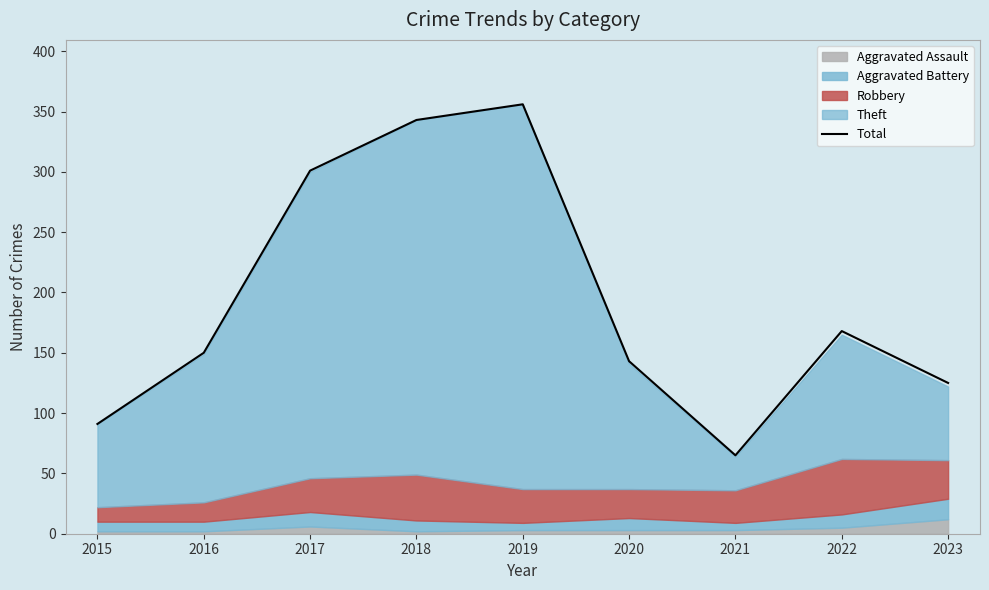

Is it true that the value at 2016 is 150?

True